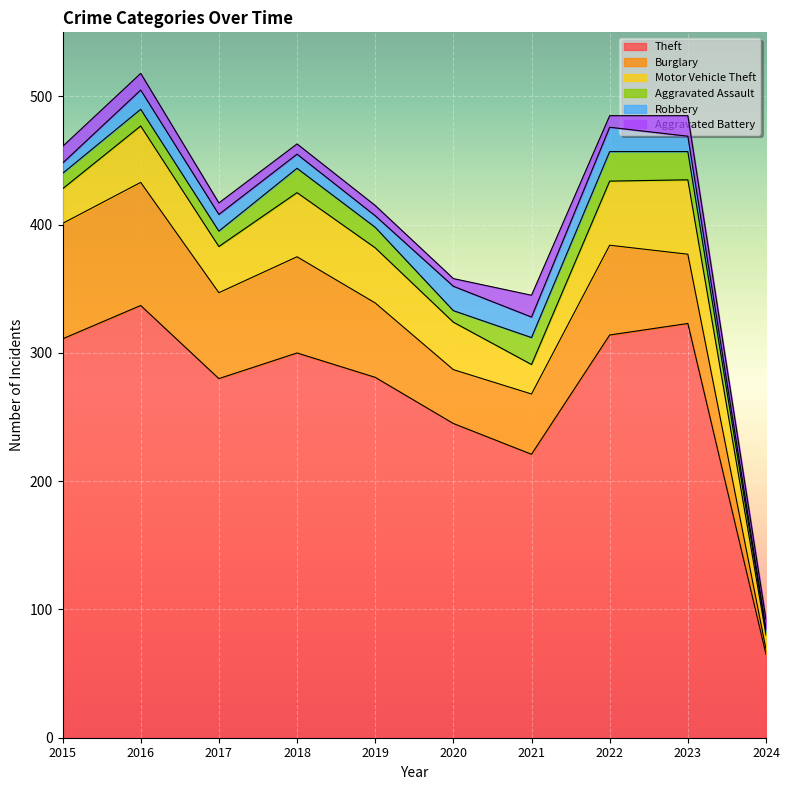

What is the difference between the second highest and second lowest values in the Motor Vehicle Theft series?

27